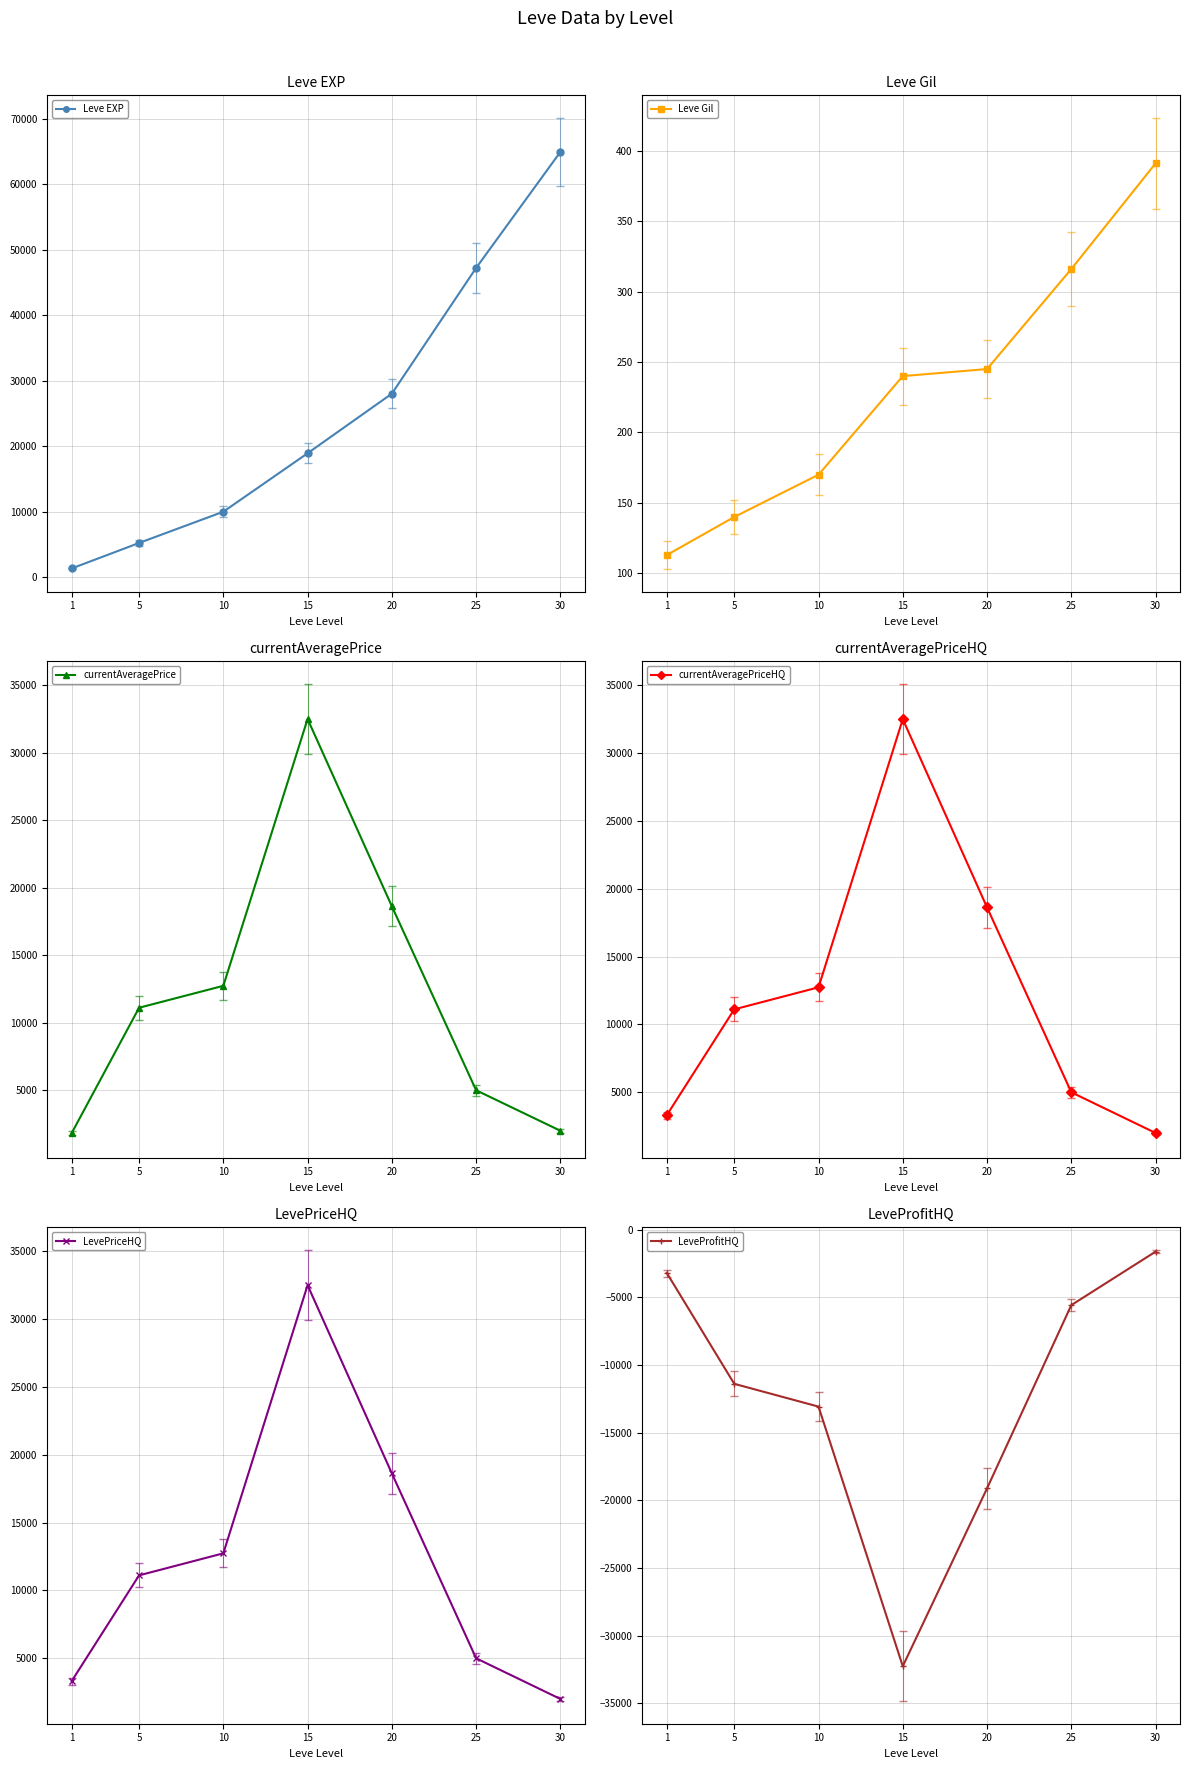

At which label does currentAveragePriceHQ reach its peak?

15